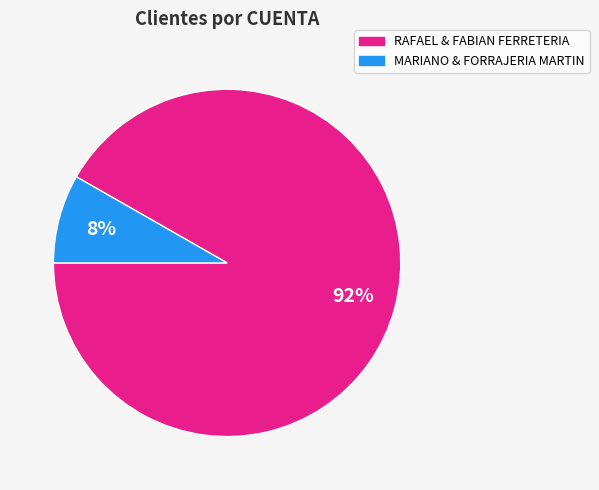

To the nearest percent, what is the average slice percentage?

50%